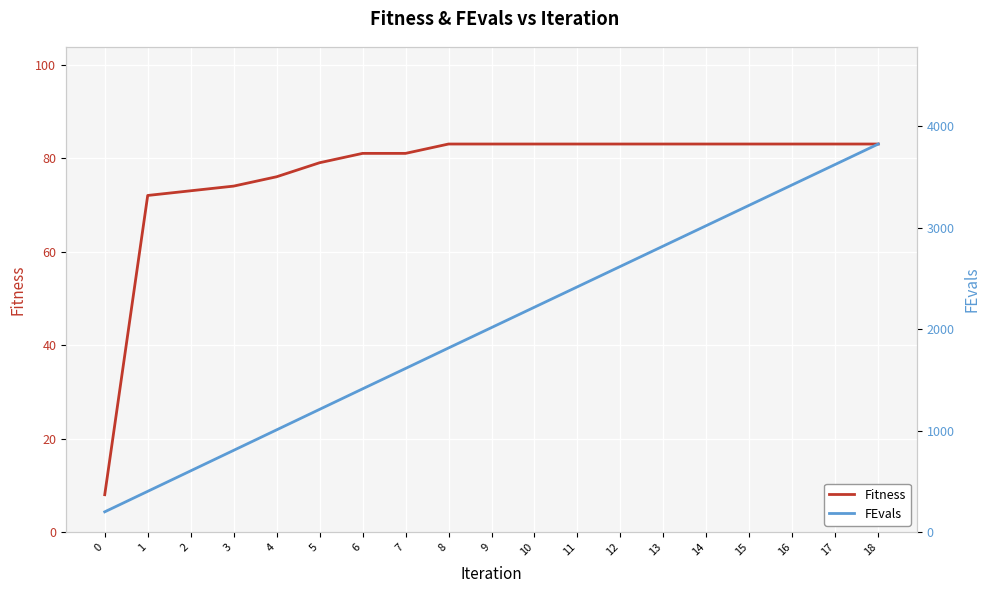

Reading left to right, list all the values displayed in this chart.

Fitness: 8	72	73	74	76	79	81	81	83	83	83	83	83	83	83	83	83	83	83
FEvals: 200	402	604	806	1008	1210	1412	1613	1815	2016	2217	2418	2619	2820	3021	3222	3423	3624	3825